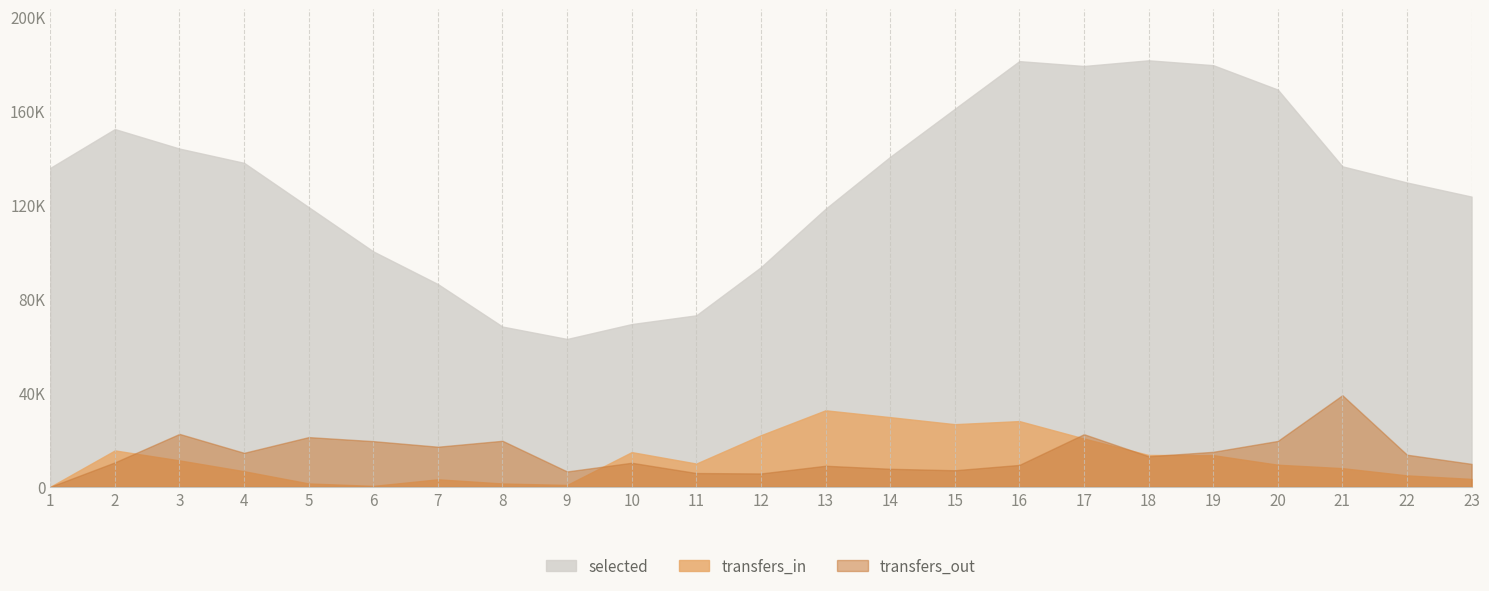

In transfers_in, how many points are lower than both neighbors (excluding endpoints)?

4